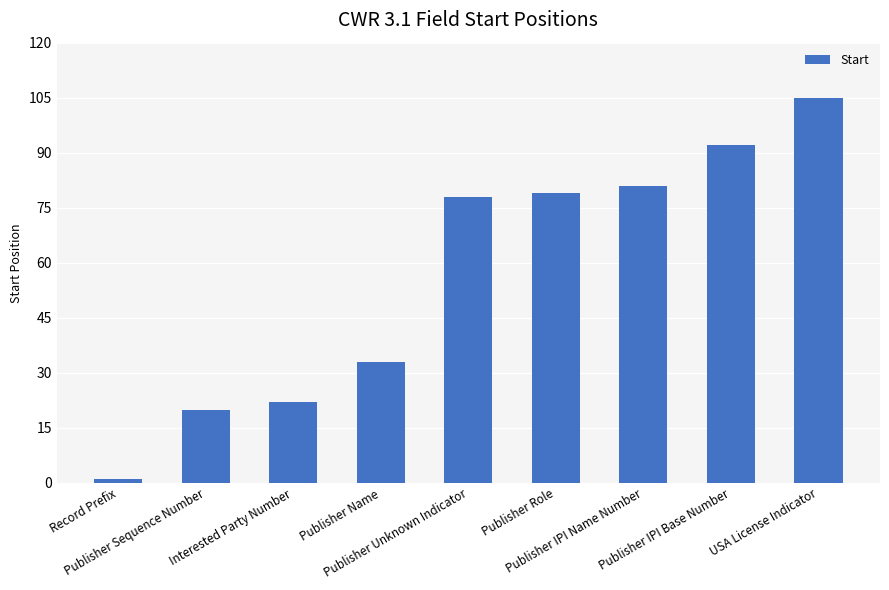

List the labels in order of value, smallest first.

Record Prefix, Publisher Sequence Number, Interested Party Number, Publisher Name, Publisher Unknown Indicator, Publisher Role, Publisher IPI Name Number, Publisher IPI Base Number, USA License Indicator